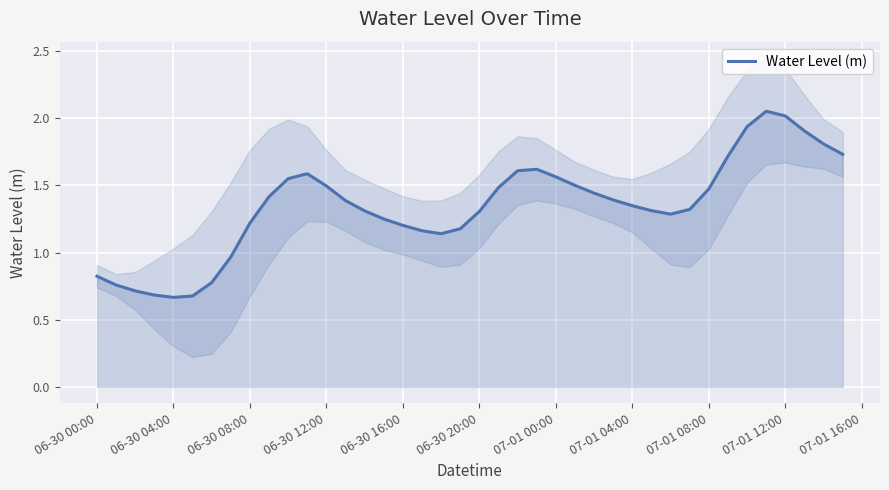

Where does the Water Level (m) series first go above 1?

06-30 08:00